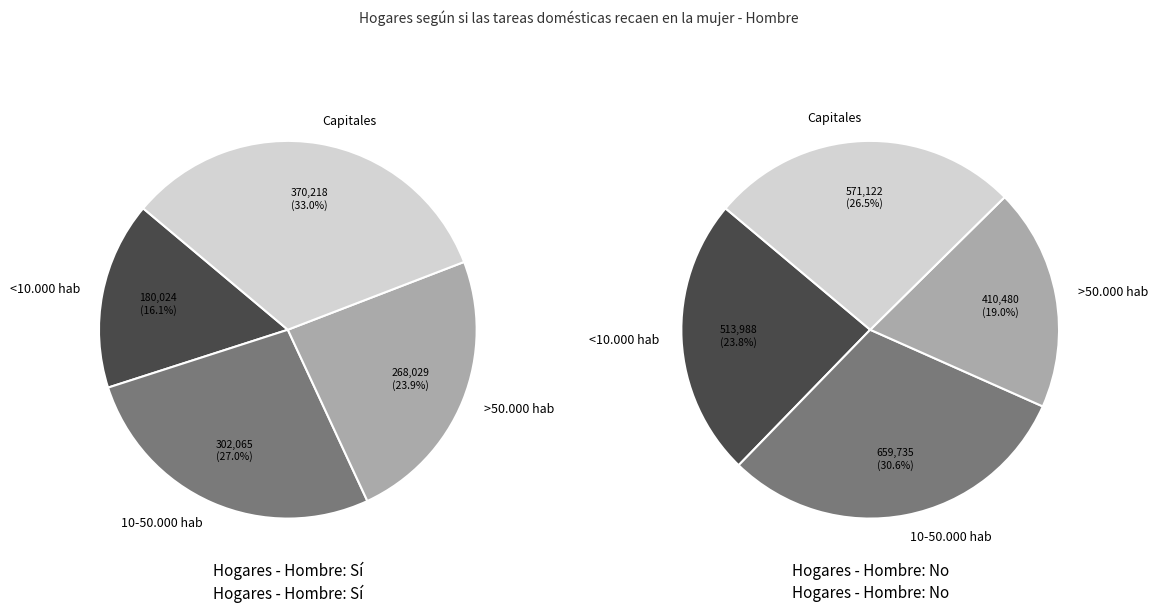

At <10.000 hab, list the series in order from largest to smallest.

No, Sí